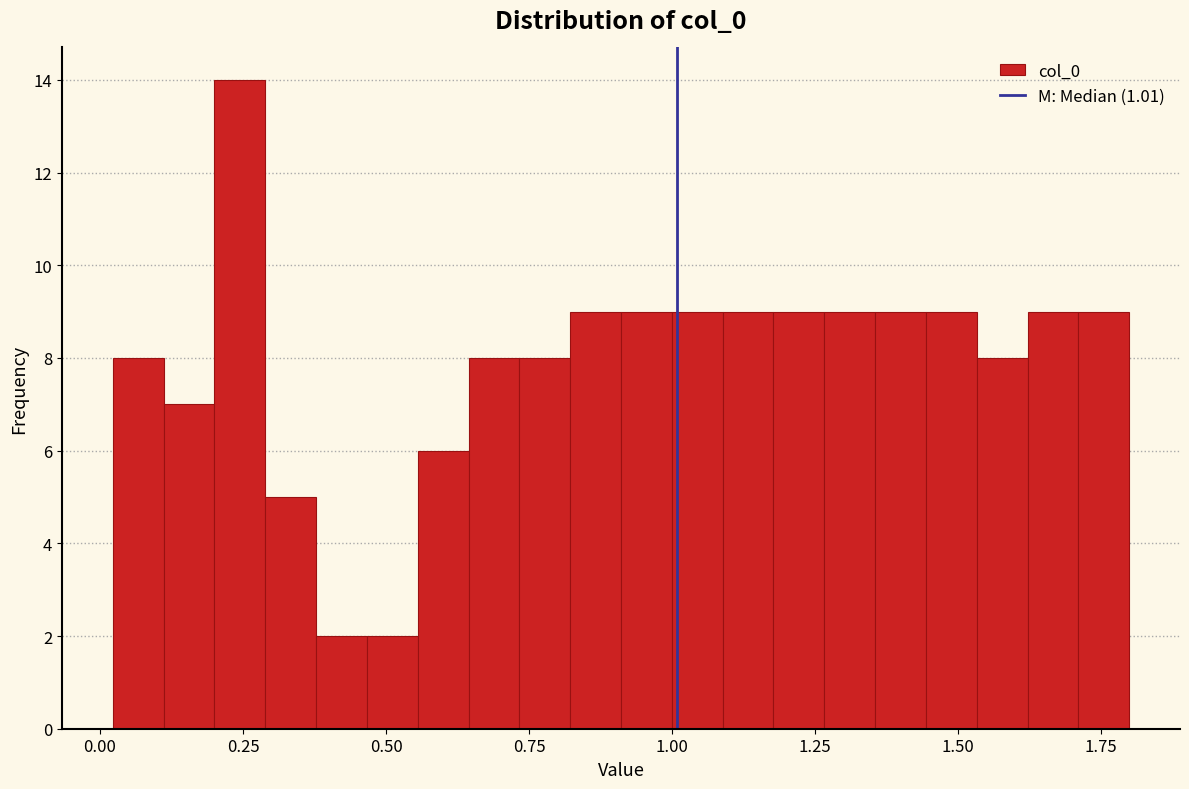

Read against the x-axis, roughly where is the centre of the tallest bar?

0.25